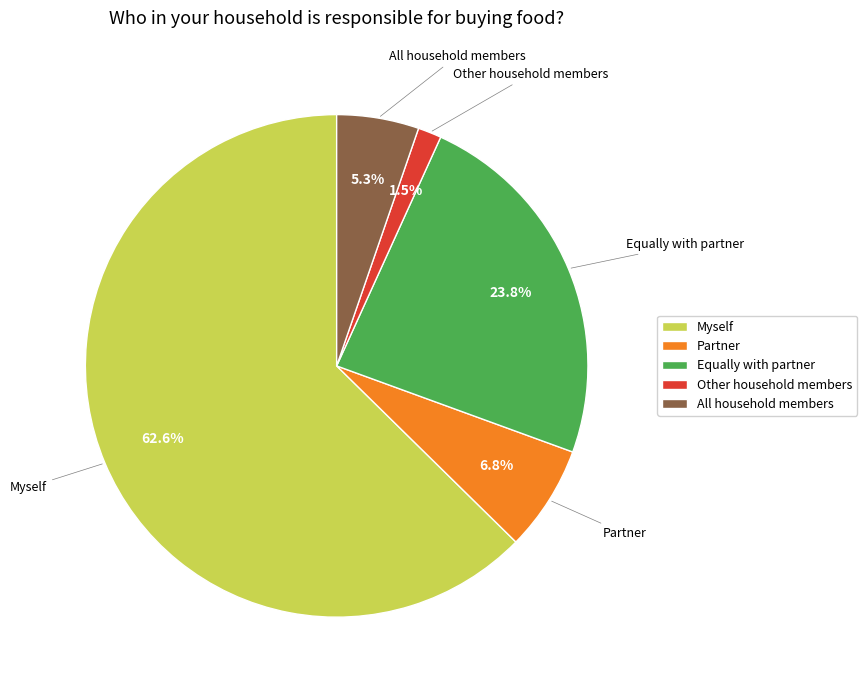

What percentage is the Equally with partner slice, to the nearest percent?

24%